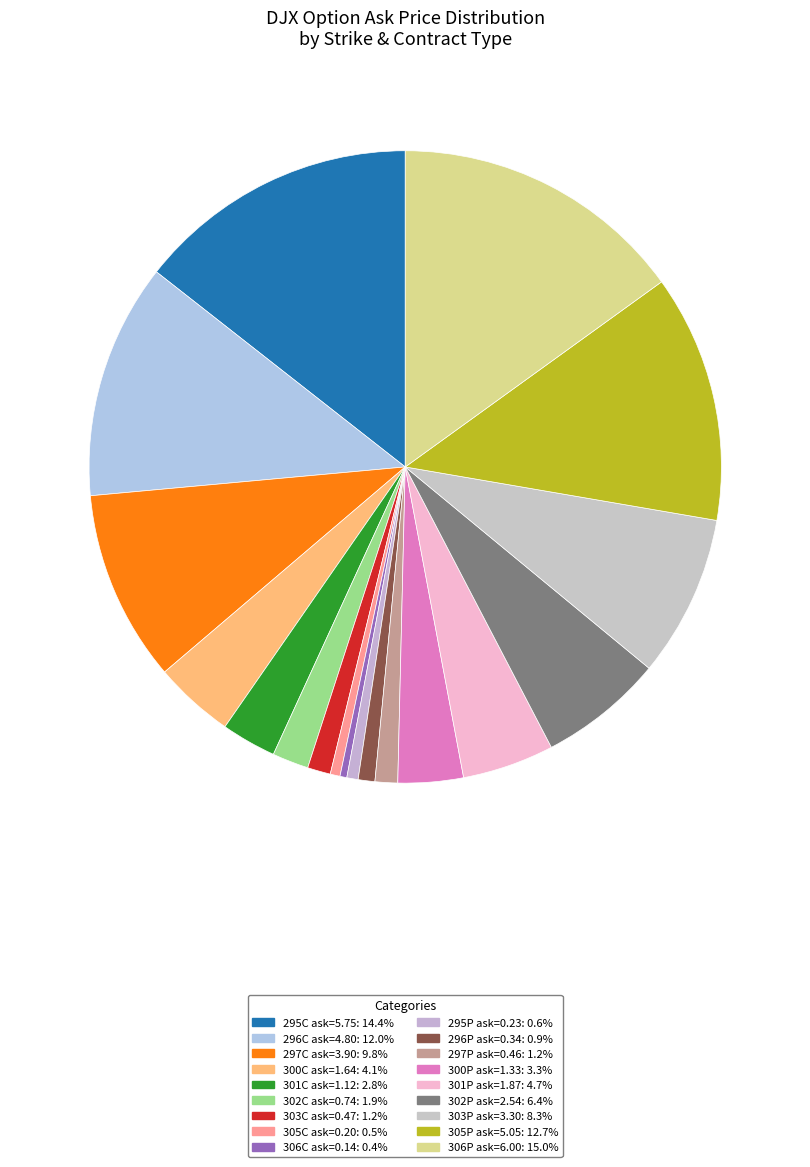

What is the largest slice in the pie chart?

strike_306_P ask=6.0